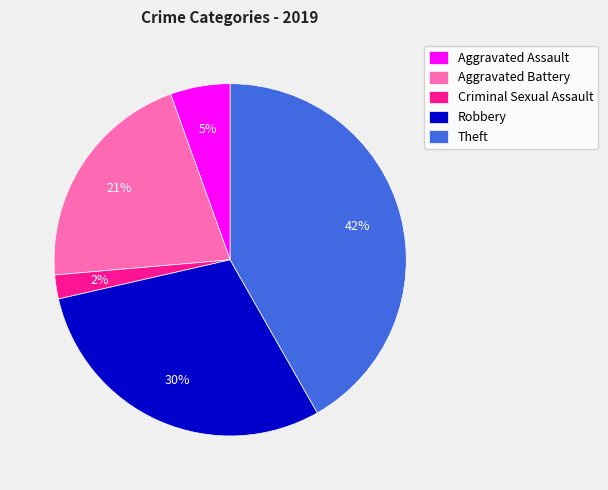

What percentage is the Aggravated Battery slice, to the nearest percent?

21%